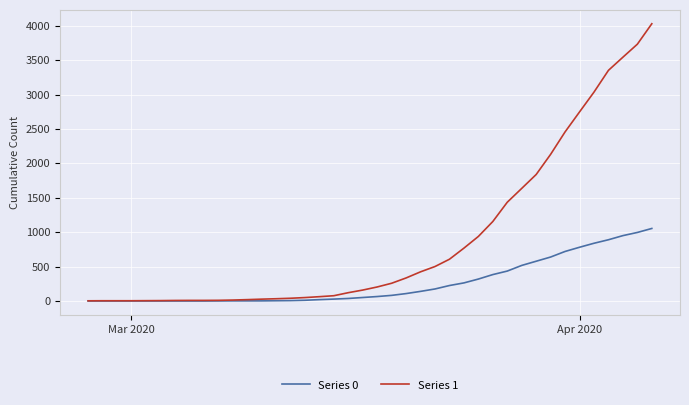

Rank the series by their maximum value, from highest to lowest.

Series 1, Series 0